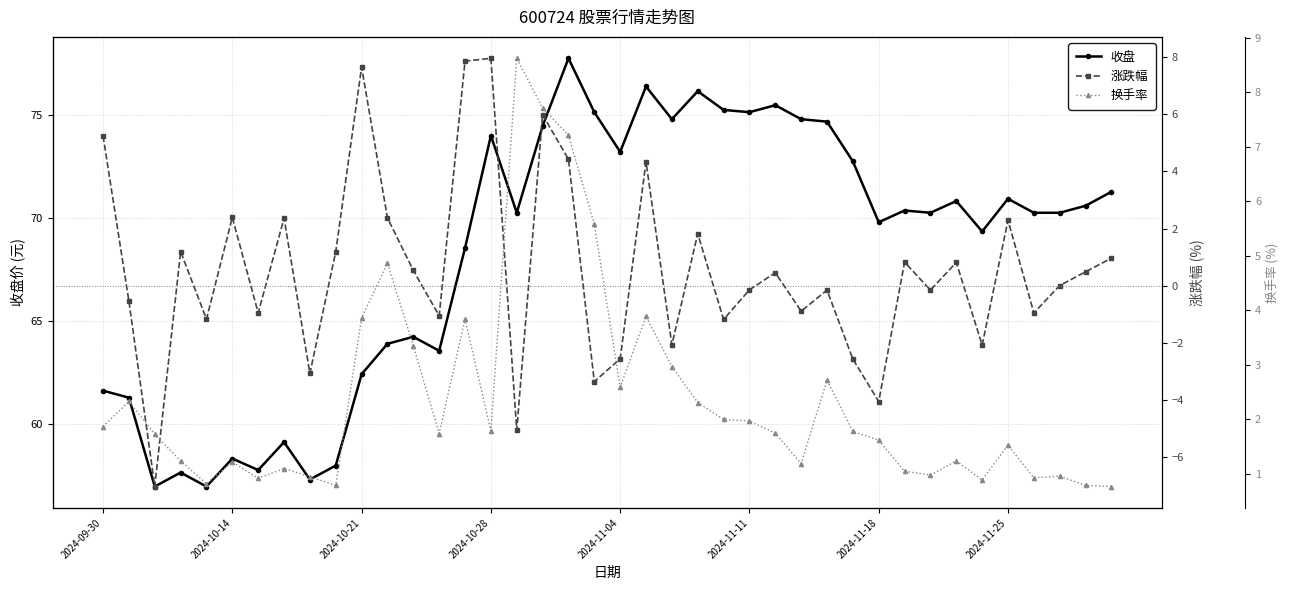

What is the lowest value of the 收盘 series?

56.9